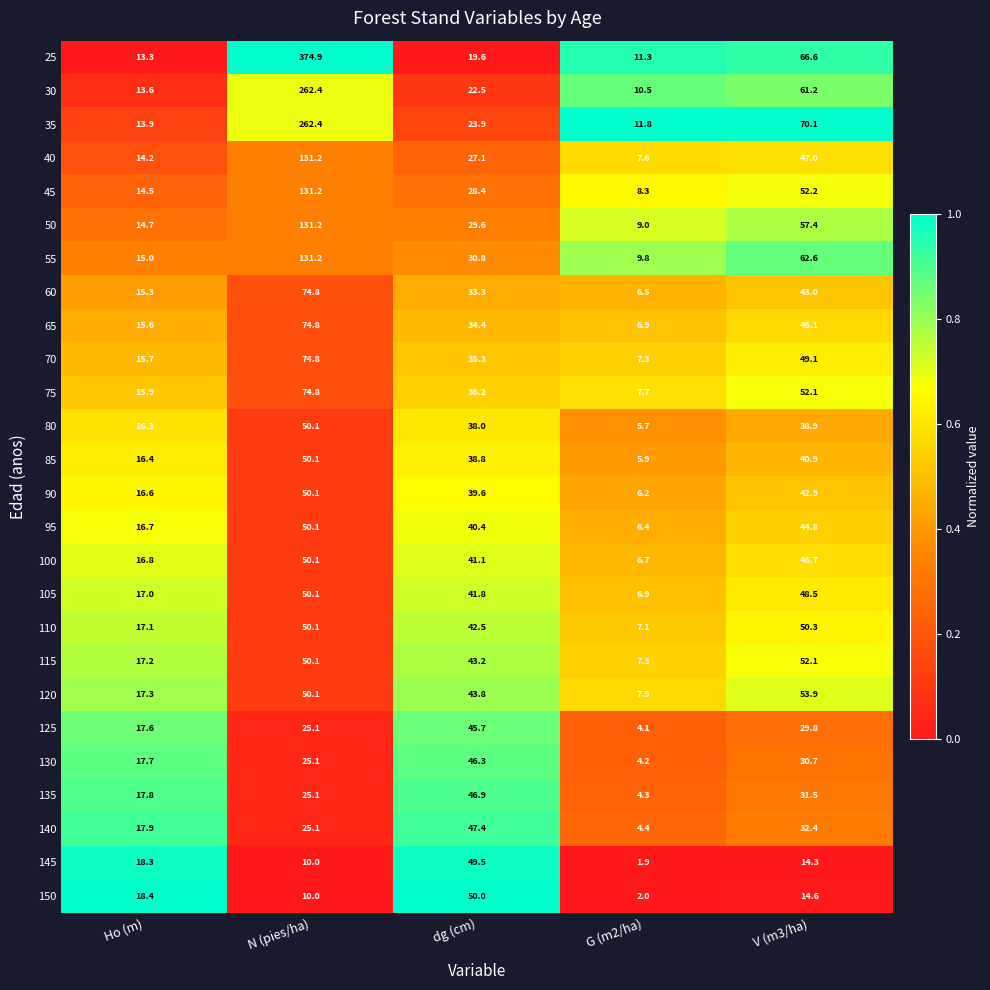

What is the difference between the highest and lowest values at G (m2/ha)?

9.9